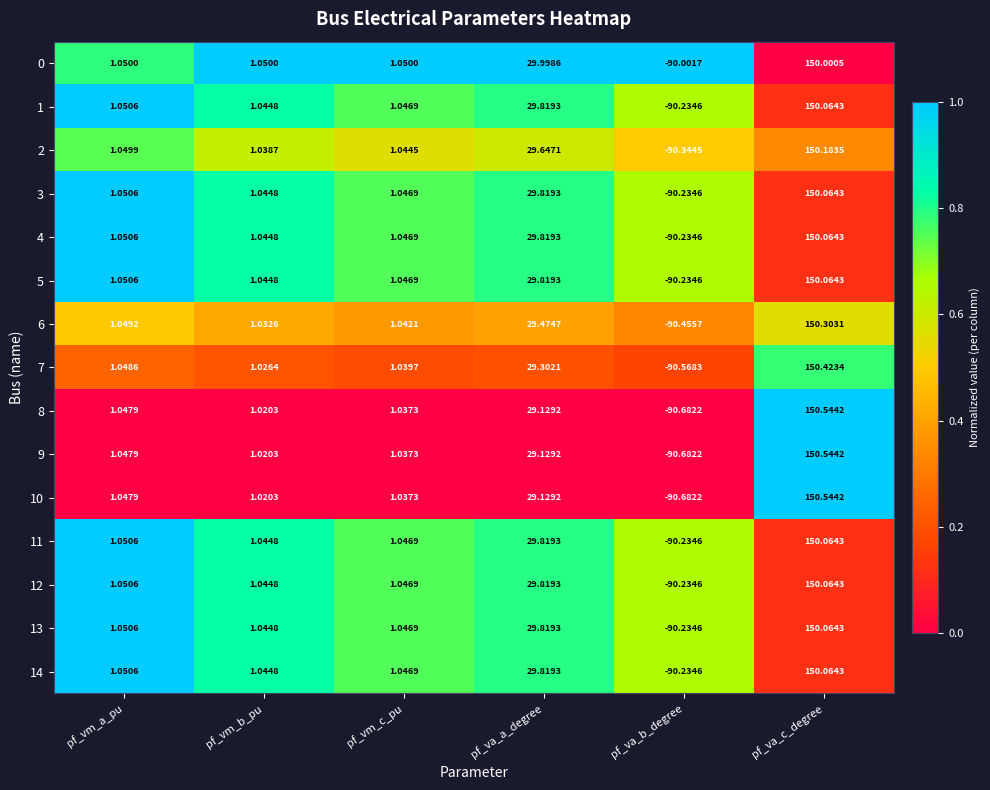

Where does the 1 series first go above 1?

pf_vm_a_pu